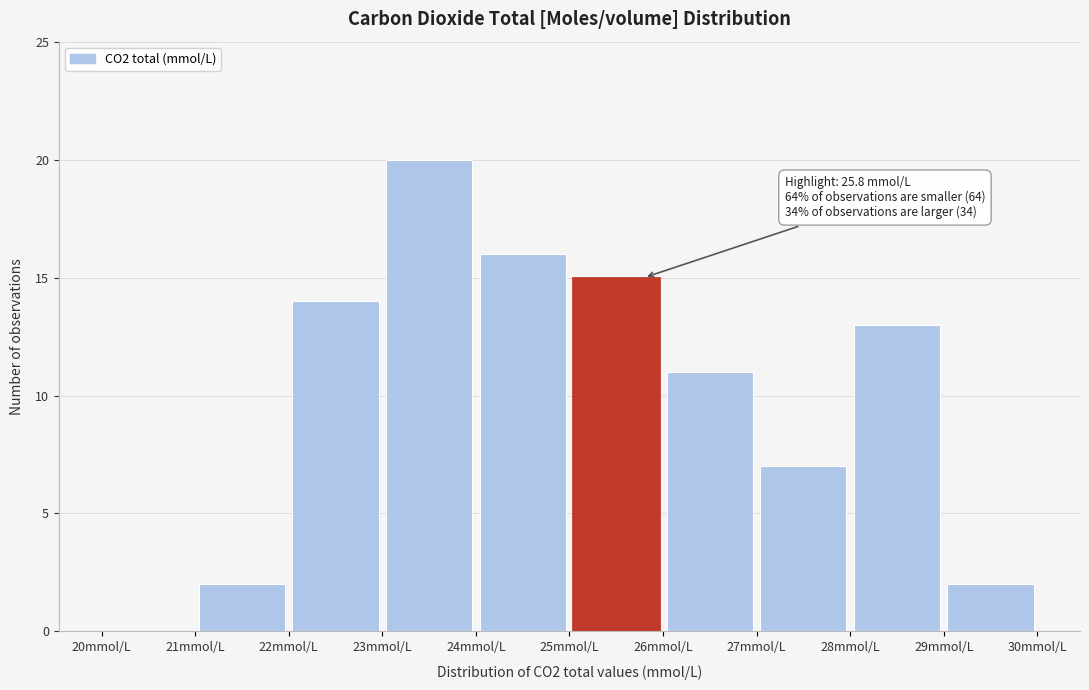

Over which range of the x-axis is the bar tallest?

23 to 24